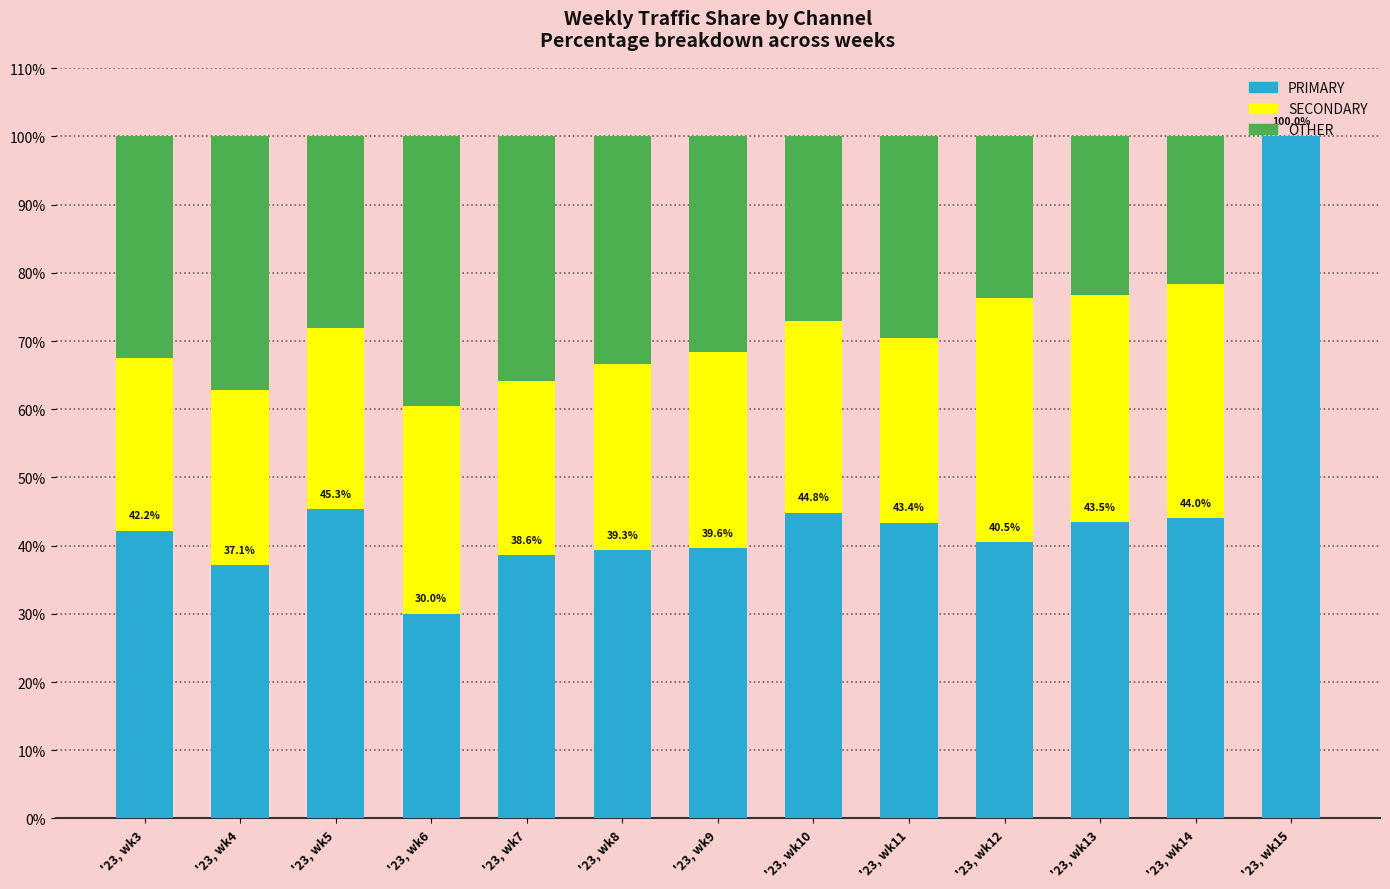

What is the difference between the highest and lowest values at '23, wk13?

20.1